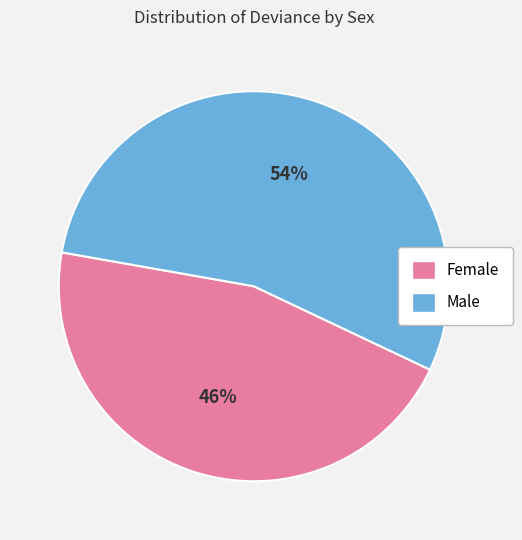

What is the ratio of the value at Male to the value at Female?

1.2